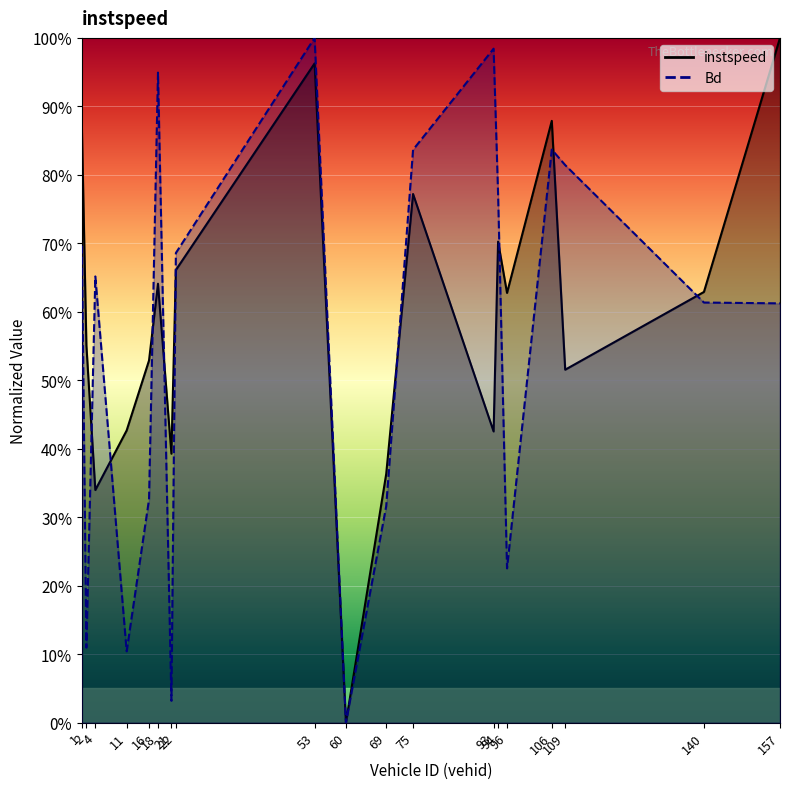

What is the average value of the instspeed series?

0.6